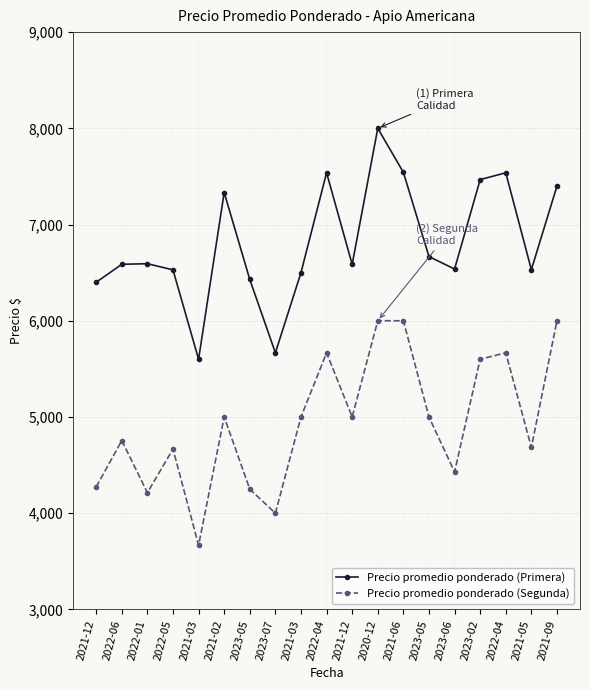

What are all the series names shown in the legend?

Precio promedio ponderado (Primera), Precio promedio ponderado (Segunda)